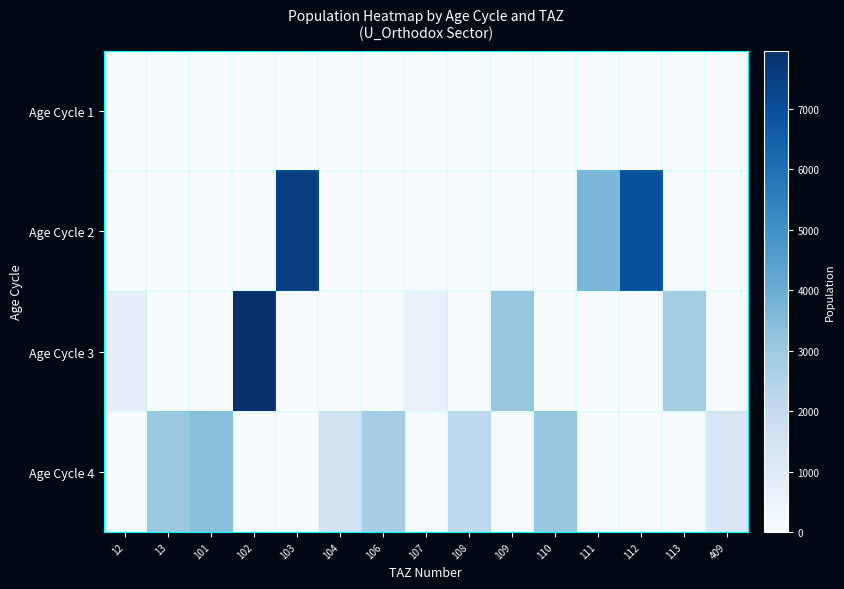

What is the total value across all series at 107?

589.1